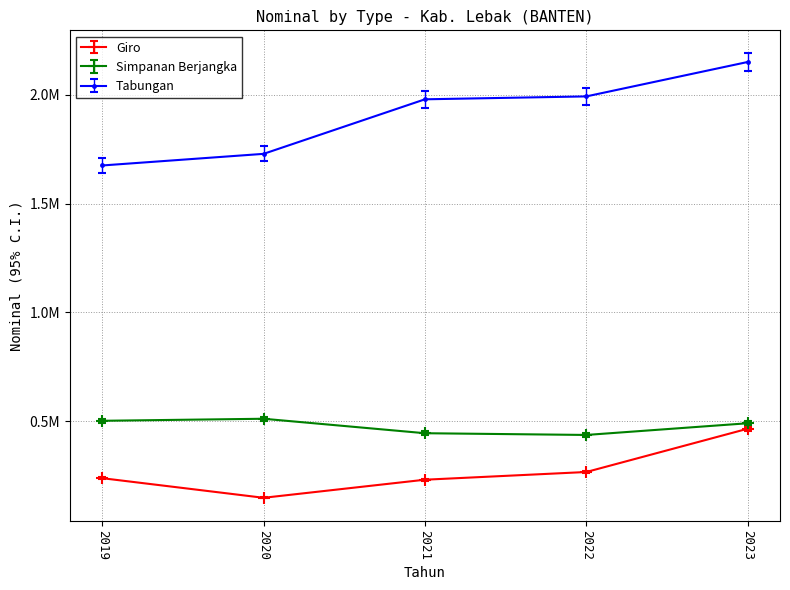

What is the value of the Giro point at the 1st from the left?

237600.7